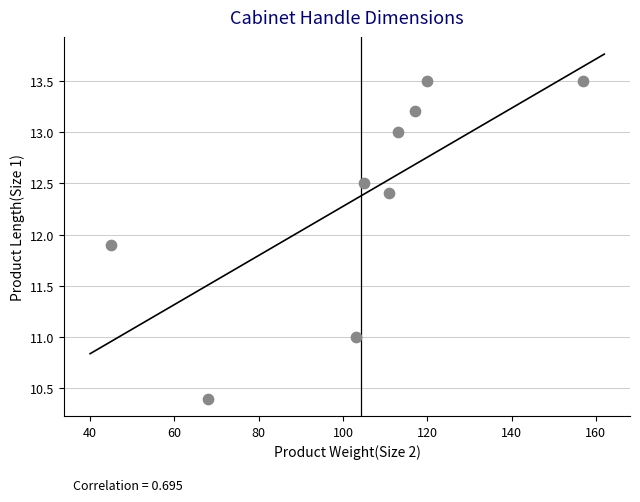

What is the range of Y values (max minus min)?

3.1